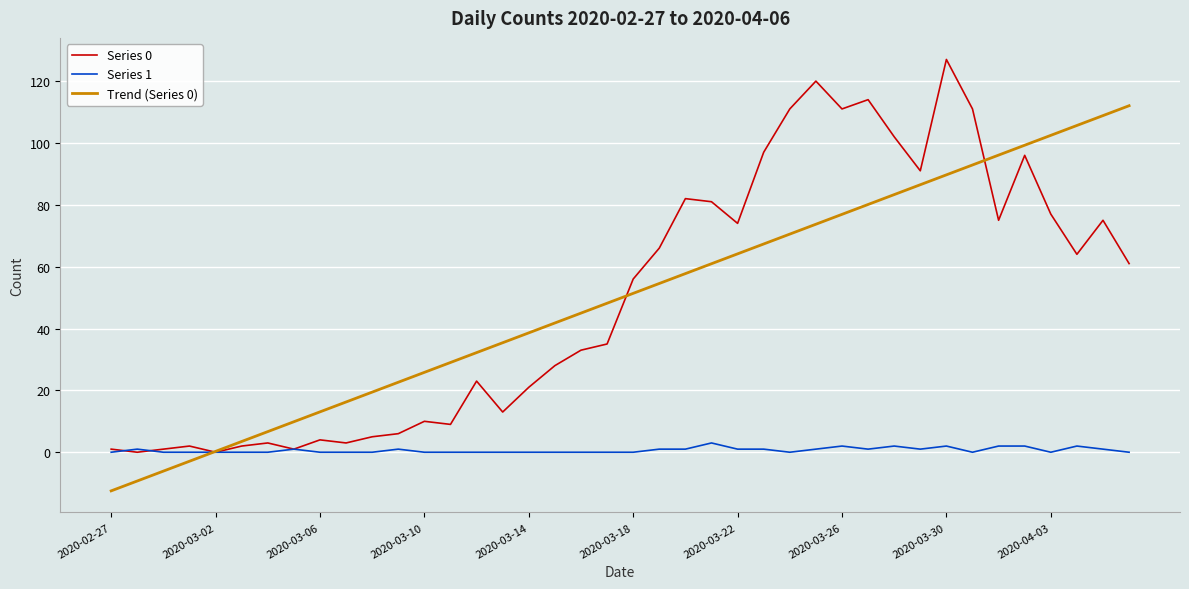

What is the maximum value for Trend (Series 0)?

112.0